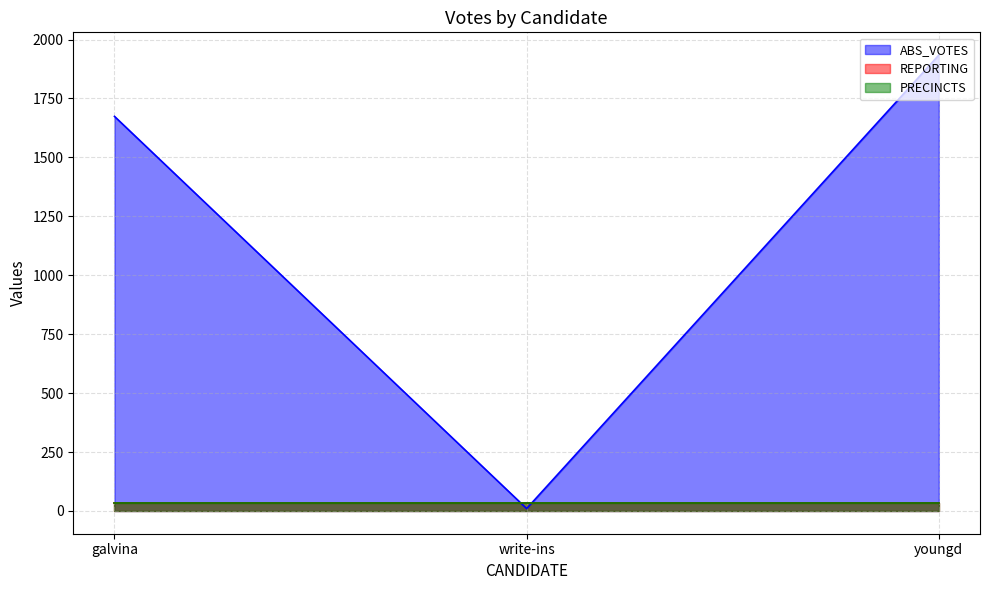

How many series are shown in this chart?

3